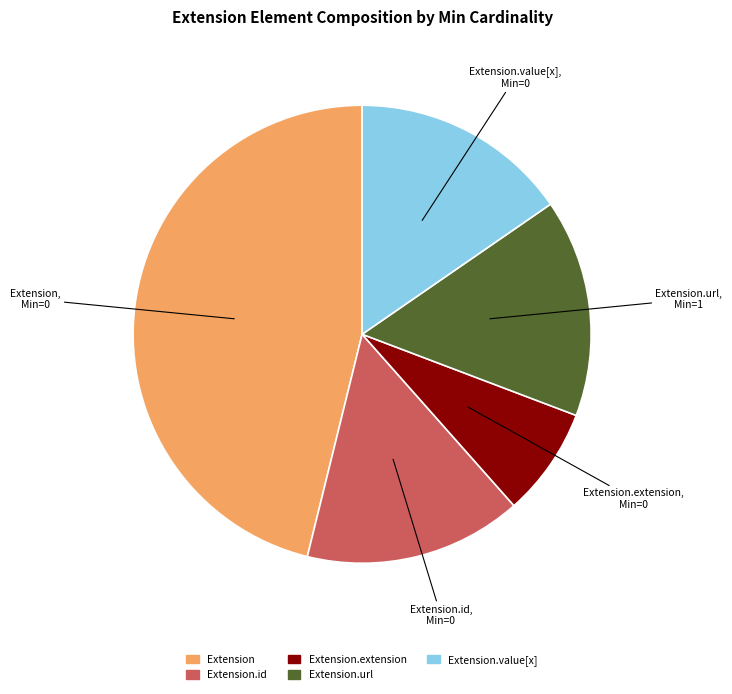

Does any single category account for the majority?

No